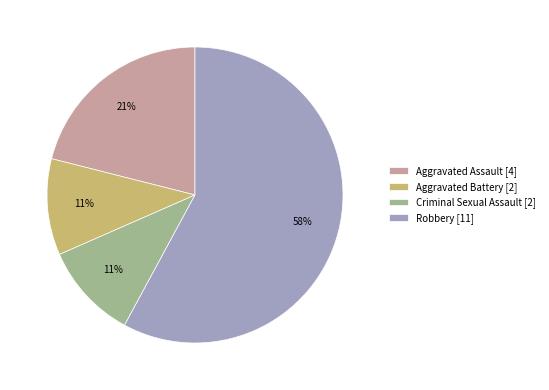

Combined, do Robbery [11] and Aggravated Assault [4] account for over 50%?

Yes